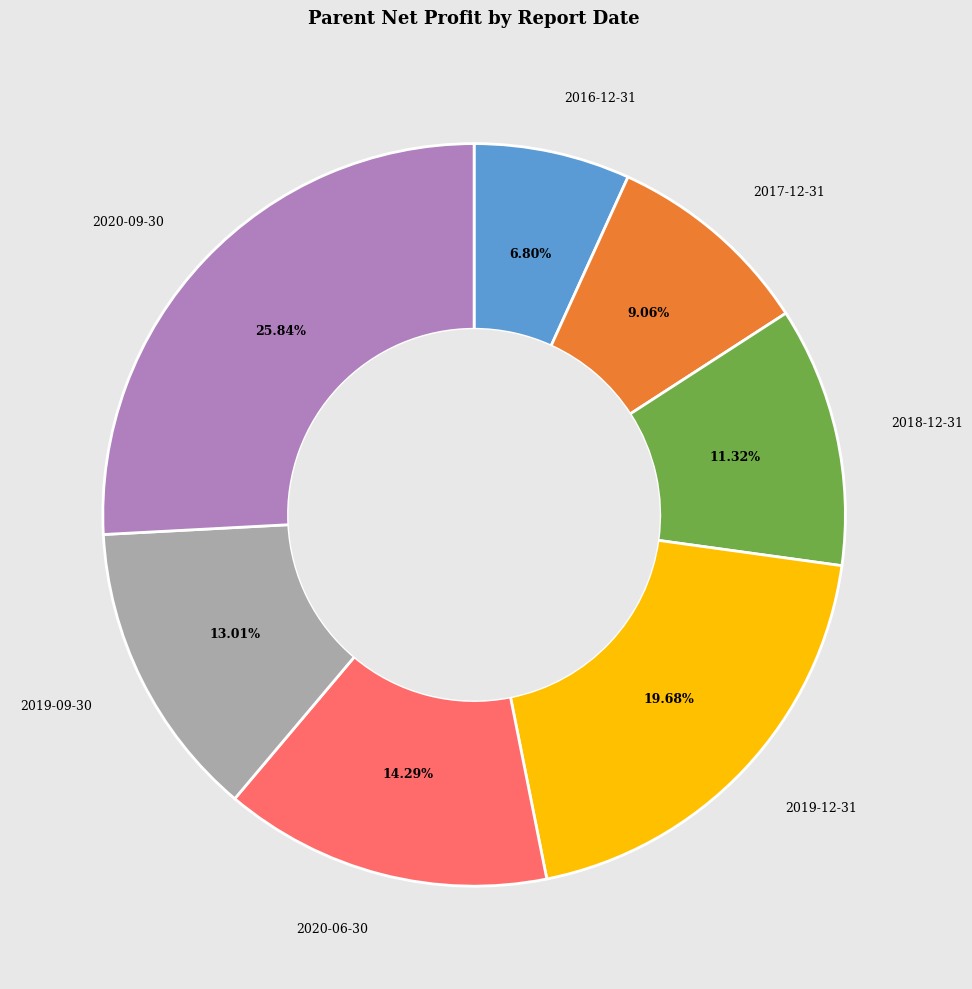

Does any single category account for the majority?

No